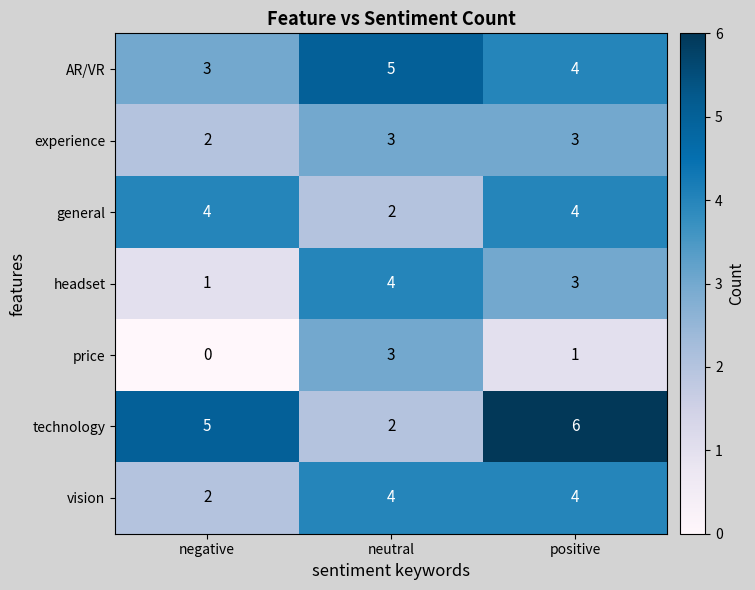

How many price values are between 0 and 3?

3